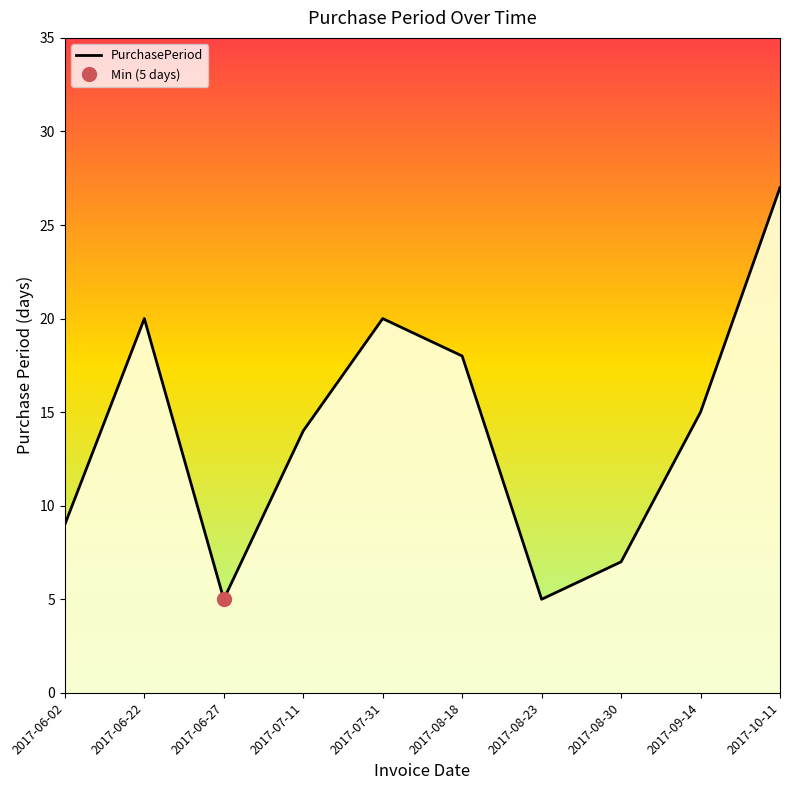

Where is the data nearest to the value 16?

2017-09-14